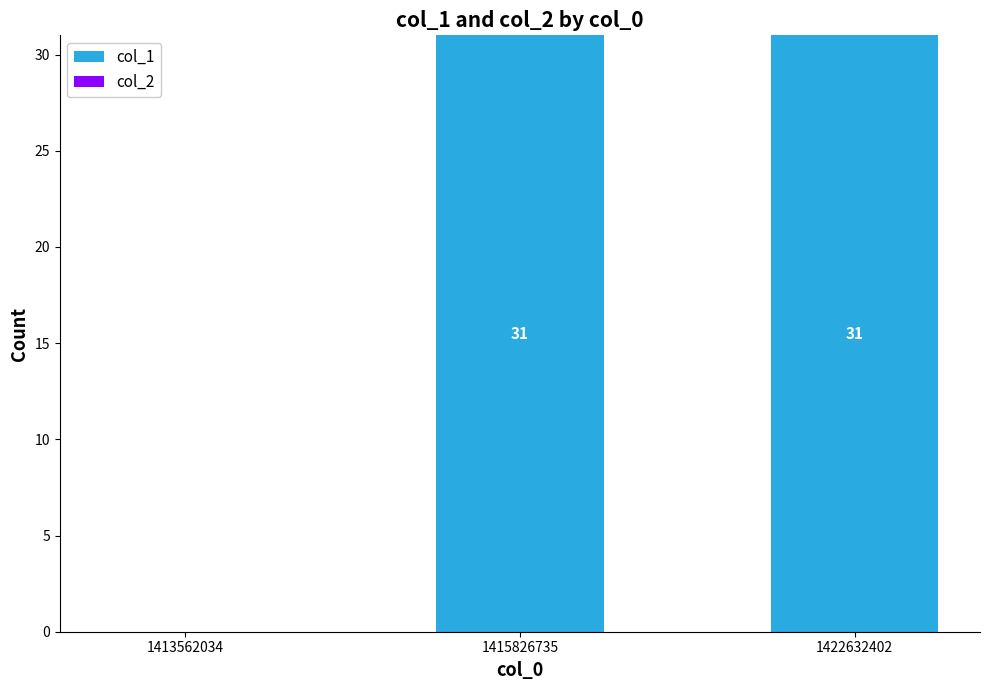

Count the number of categories in the chart.

3